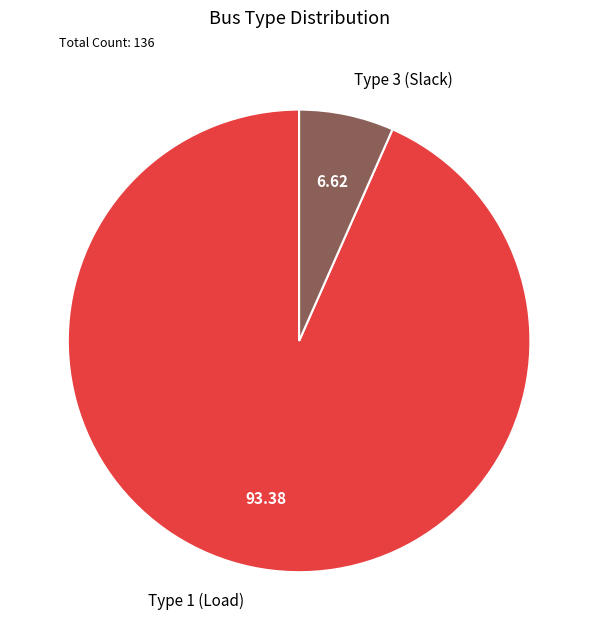

Do Type 3 (Slack) and Type 1 (Load) together represent more than half of the pie?

Yes